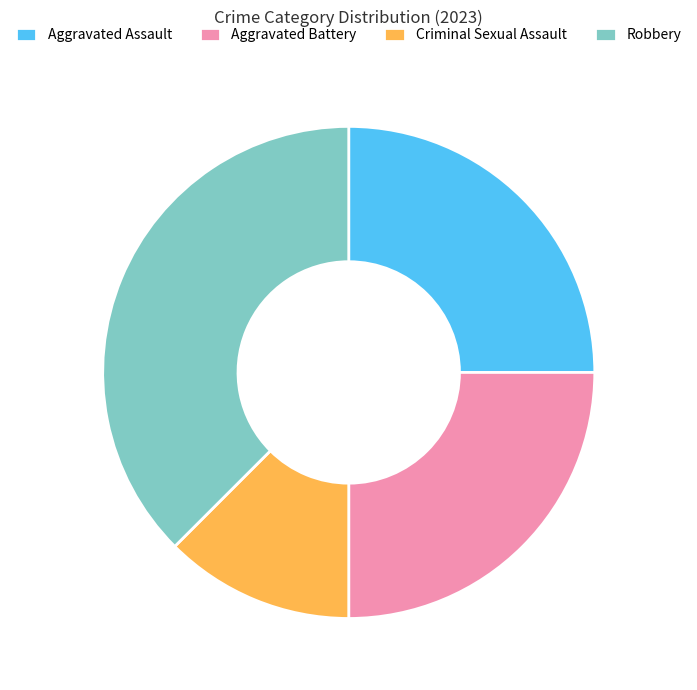

The Robbery slice represents 49% of the pie. True or false?

False